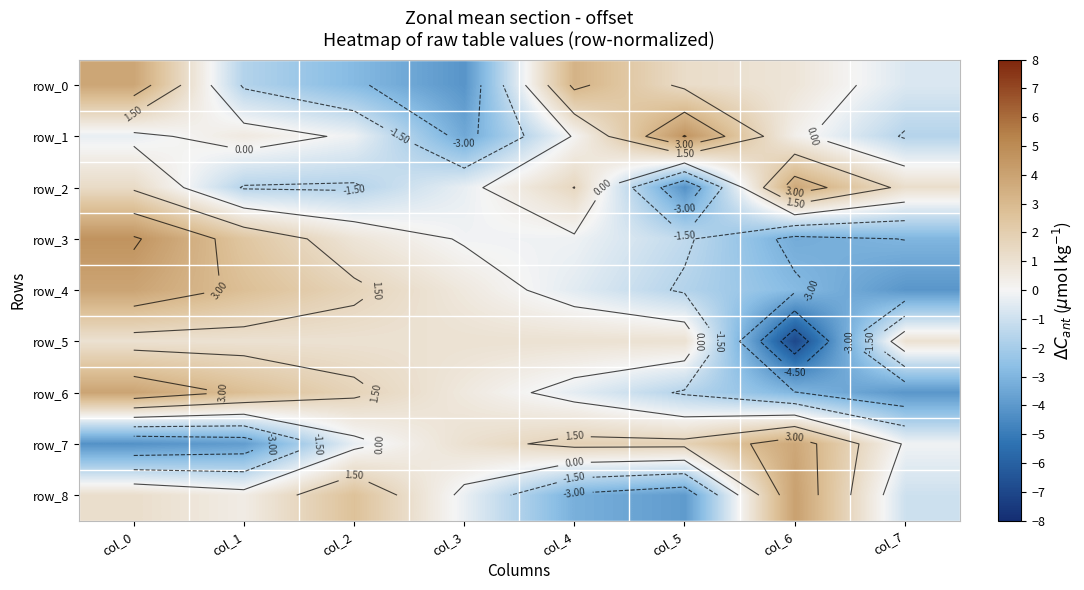

What is the smallest value displayed?

-7.0